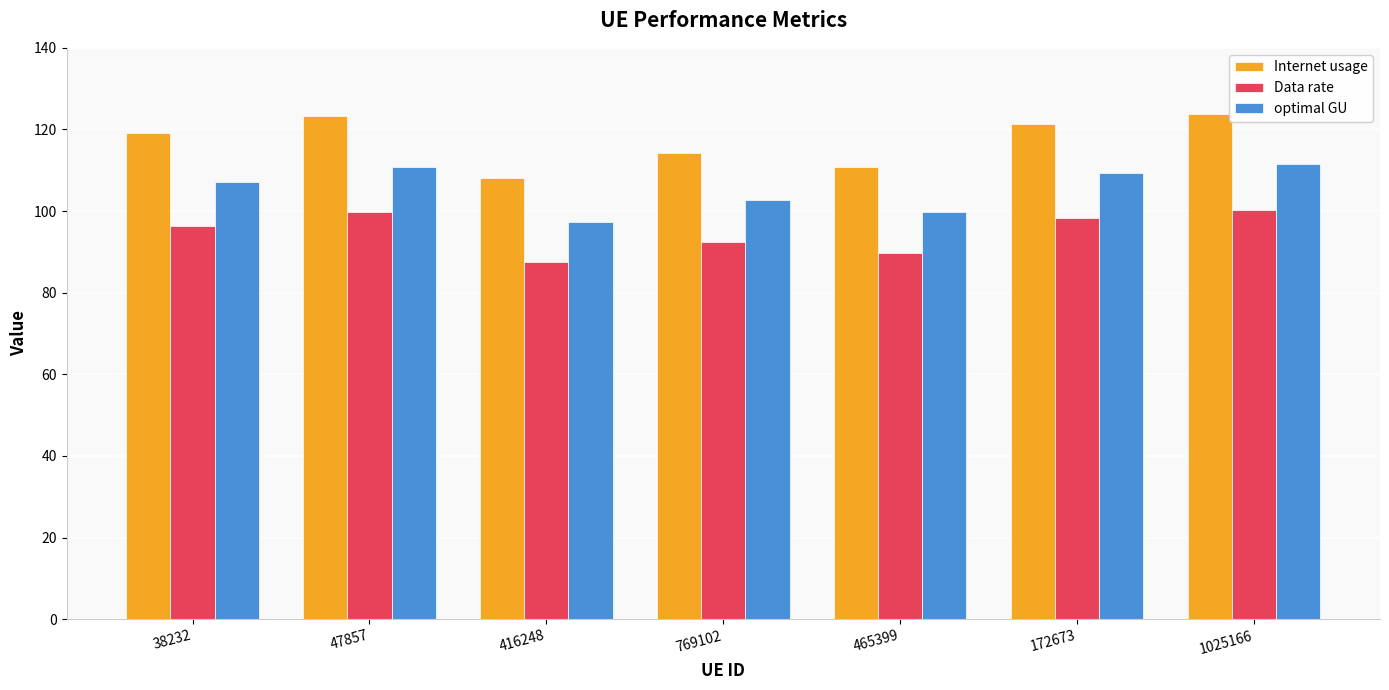

What is the maximum value for Data rate?

100.3